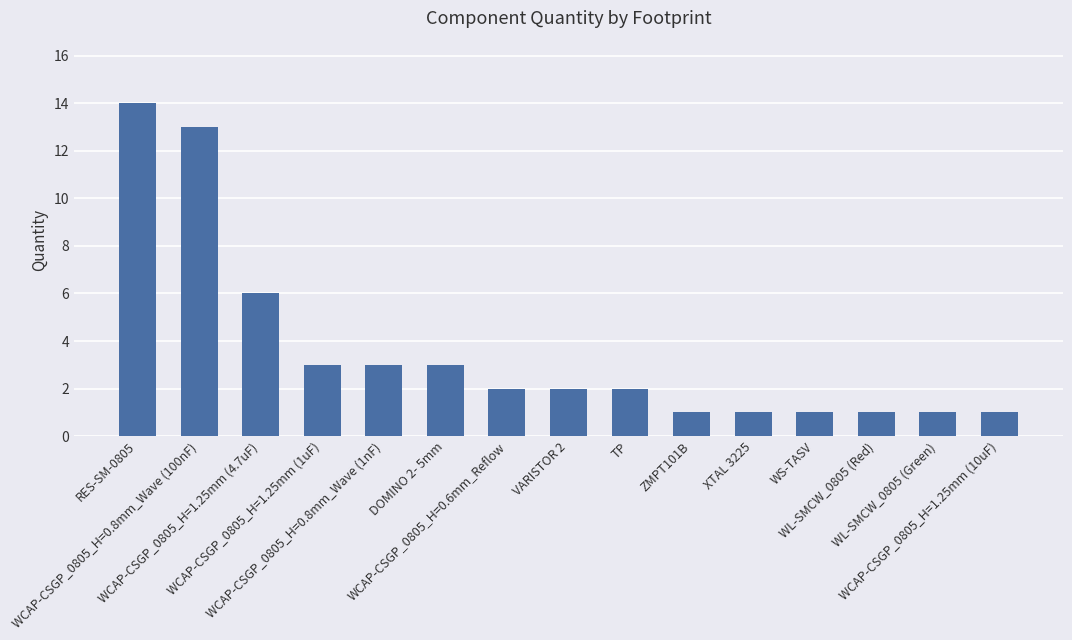

Count the number of data series in this chart.

1